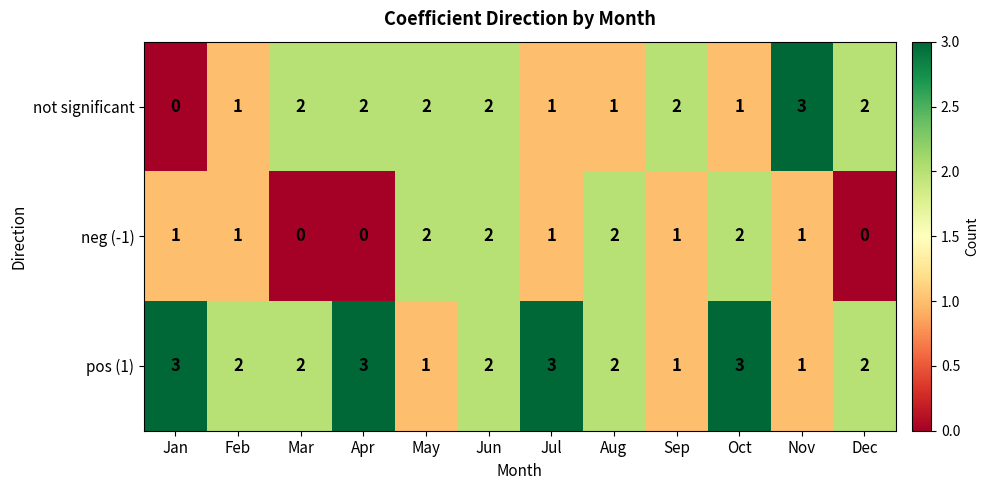

The value of pos (1) at Oct is 4. True or false?

False